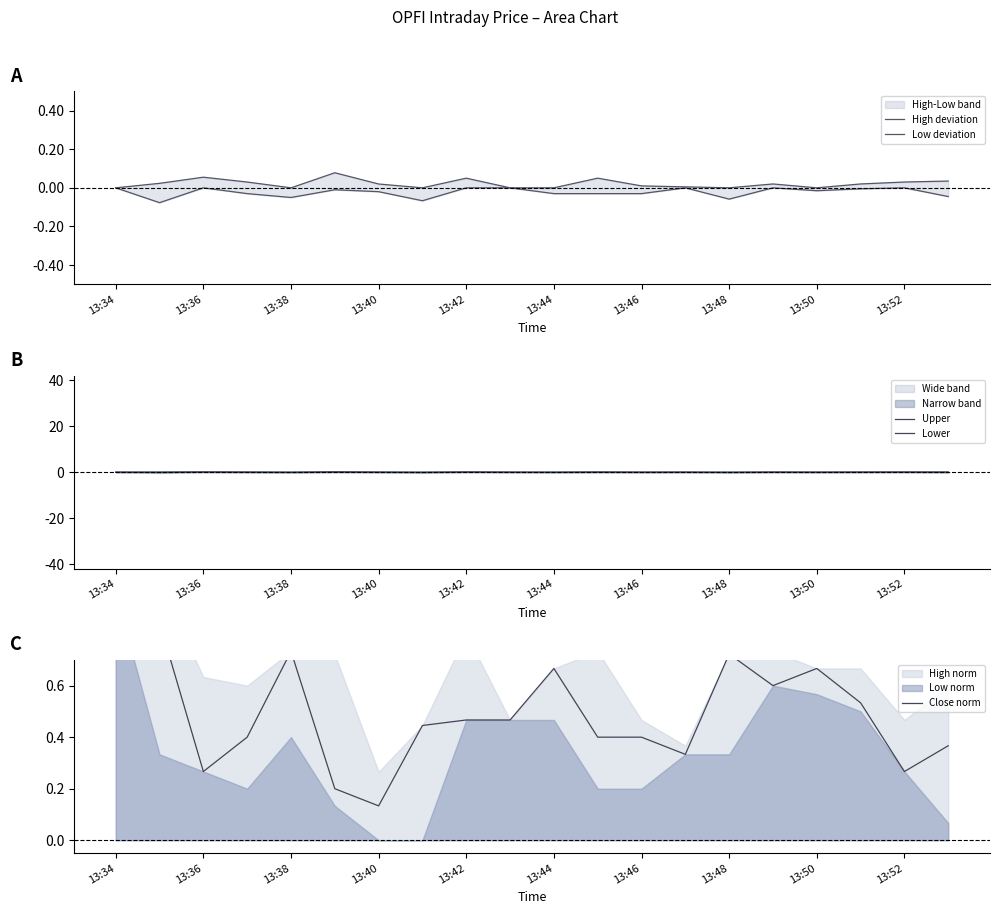

Reading left to right, transcribe all the data shown in this chart.

High deviation: 0.0	0.0	0.1	0.0	0.0	0.1	0.0	0.0	0.1	0.0	0.0	0.1	0.0	0.0	0.0	0.0	0.0	0.0	0.0	0.0
Low deviation: -0.0	-0.1	-0.0	-0.0	-0.1	-0.0	-0.0	-0.1	-0.0	-0.0	-0.0	-0.0	-0.0	-0.0	-0.1	-0.0	-0.0	-0.0	-0.0	-0.0
Upper: 0.0	0.0	0.1	0.1	0.0	0.2	0.0	0.0	0.1	0.0	0.0	0.1	0.0	0.0	0.0	0.0	0.0	0.0	0.1	0.1
Lower: -0.0	-0.2	-0.0	-0.1	-0.1	-0.0	-0.0	-0.1	-0.0	-0.0	-0.1	-0.1	-0.1	-0.0	-0.1	-0.0	-0.0	-0.0	-0.0	-0.1
Close norm: 1.0	0.8	0.3	0.4	0.7	0.2	0.1	0.4	0.5	0.5	0.7	0.4	0.4	0.3	0.7	0.6	0.7	0.5	0.3	0.4